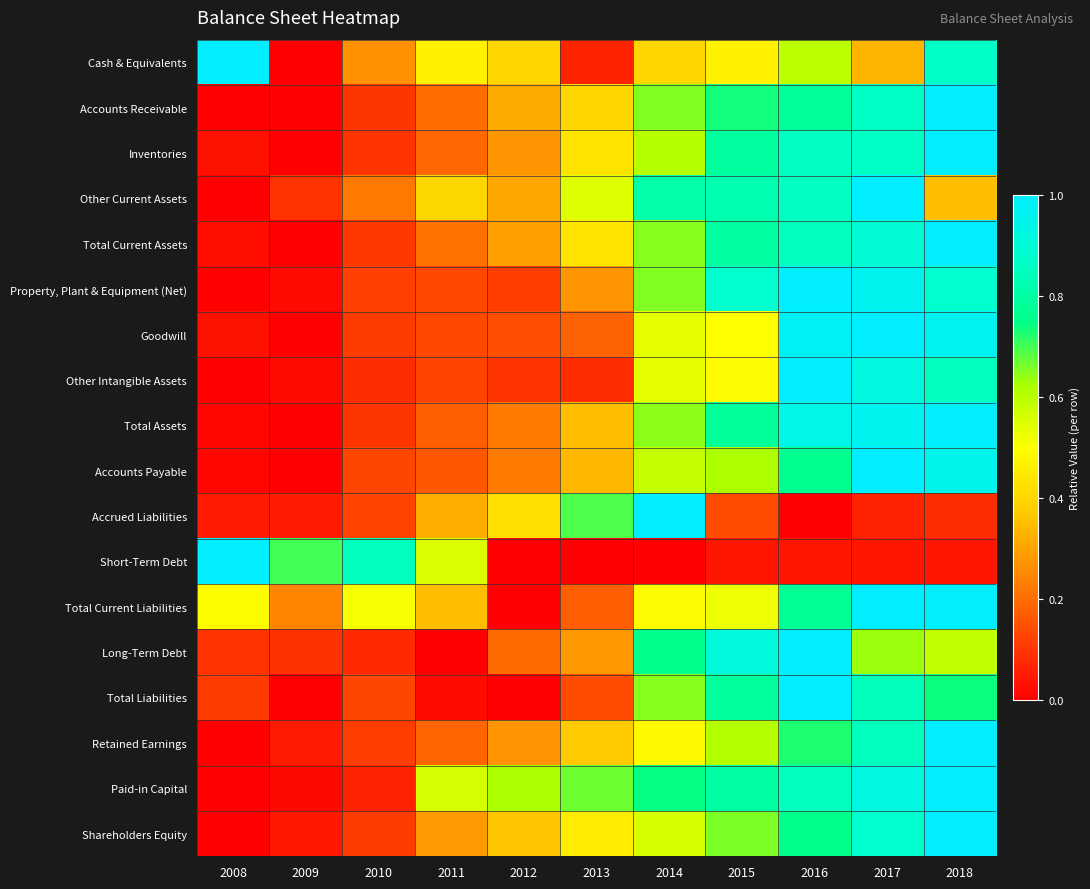

Which series has the largest range (max minus min)?

Cash & Equivalents